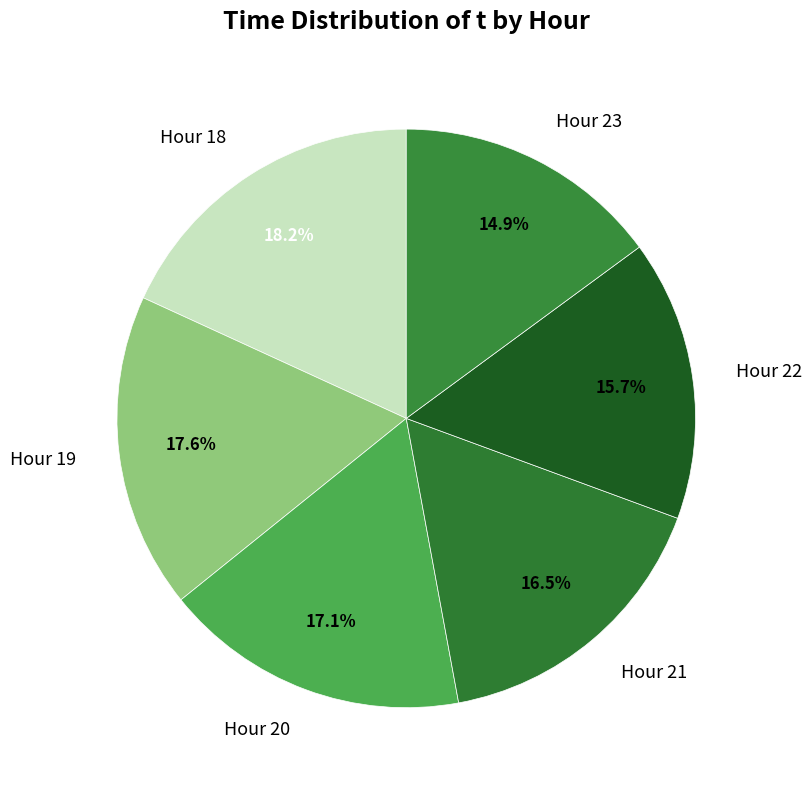

What is the smallest slice in the pie chart?

Hour 23